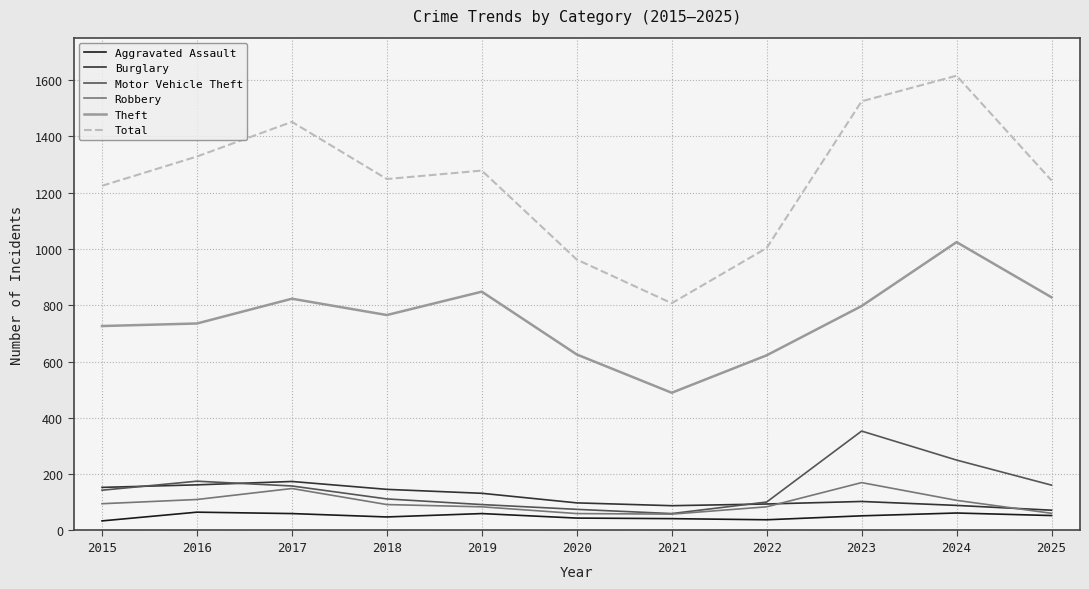

Is it true that Total equals 1328 at 2016?

True